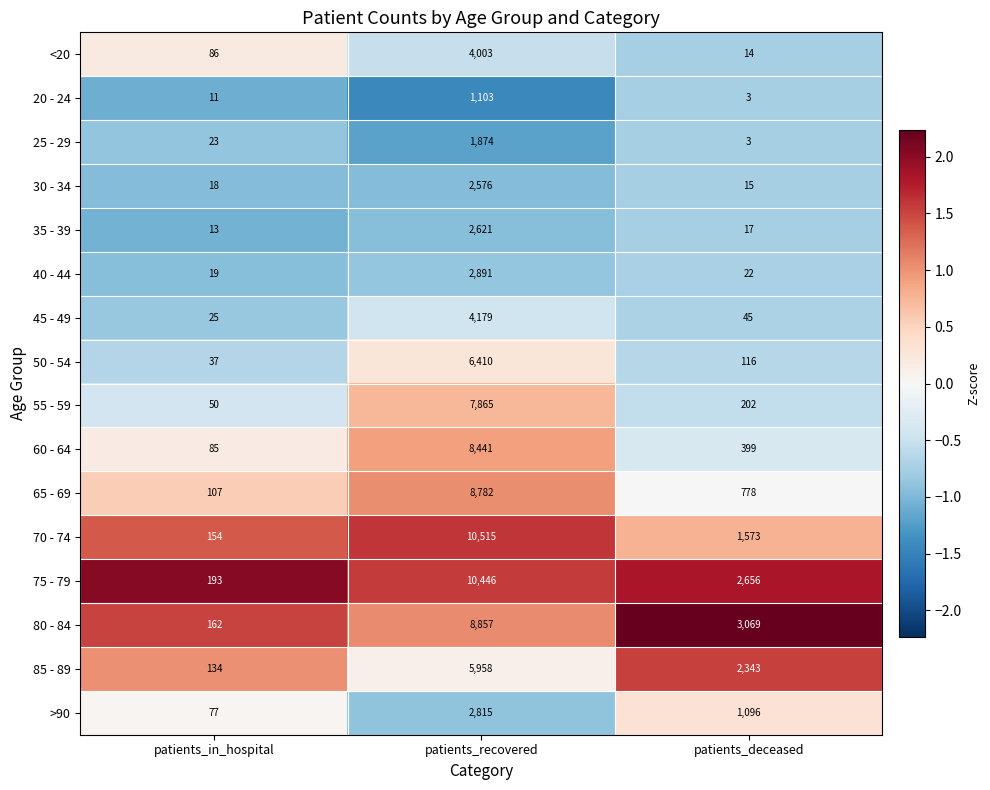

What is the smallest value displayed?

3